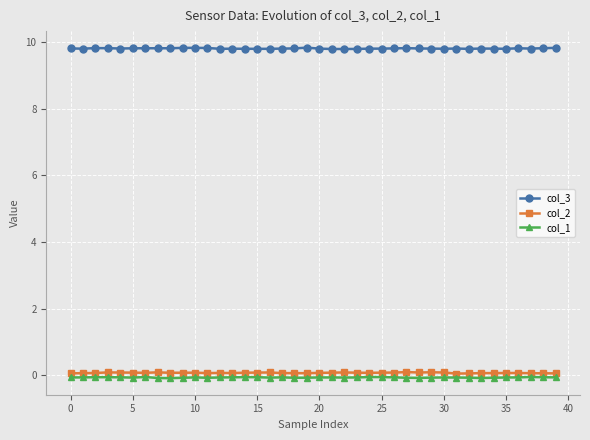

What is the average value of the col_3 series?

9.8